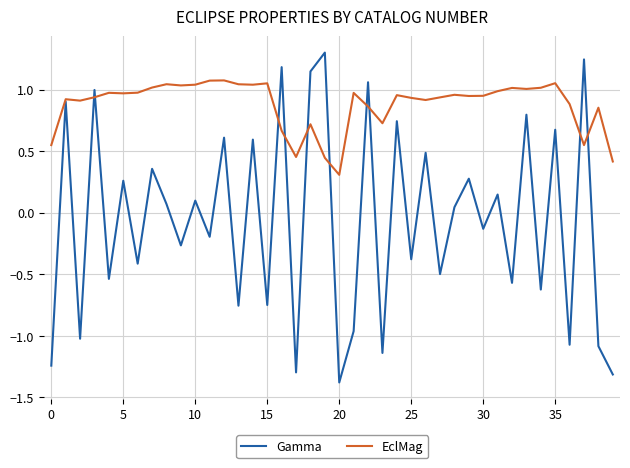

Which series has the largest total across all categories?

EclMag